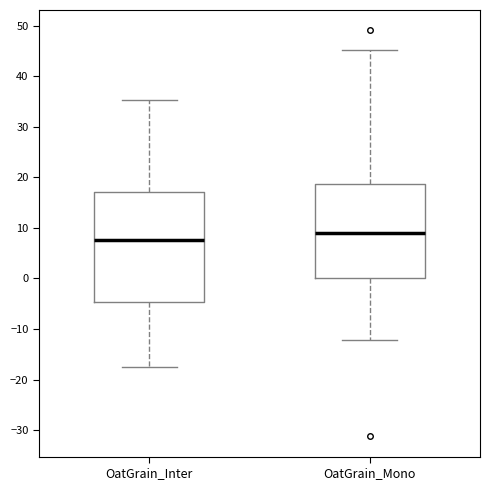

Which box's median line is the lowest?

OatGrain_Inter